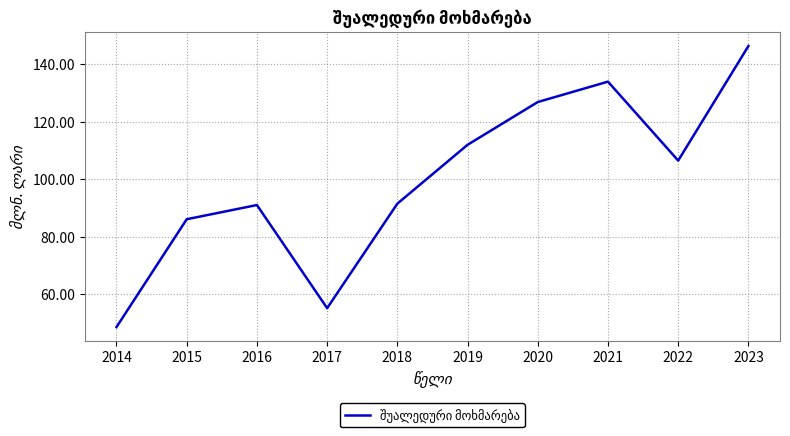

True or false: the data shows 134.0 at 2021.

True